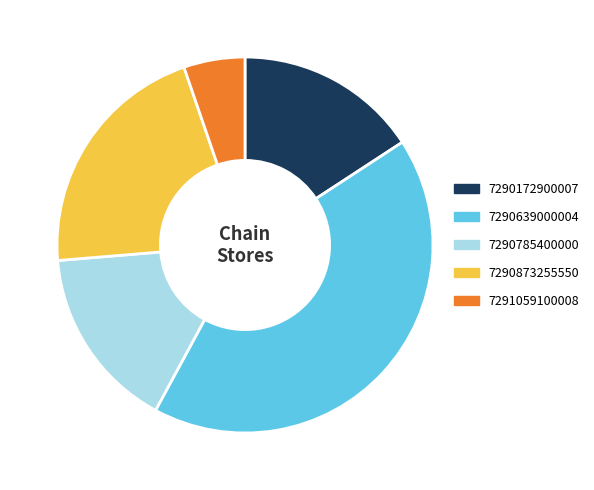

Do 7290785400000 and 7290639000004 together represent more than half of the pie?

Yes